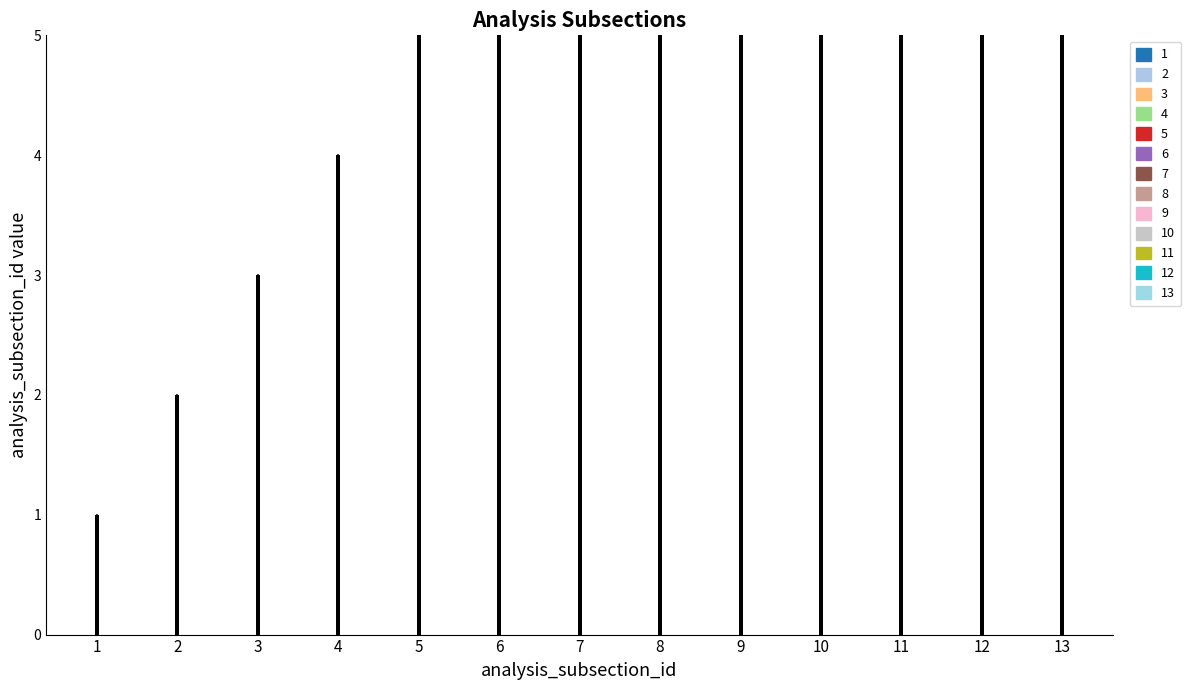

What is the minimum value for order?

1